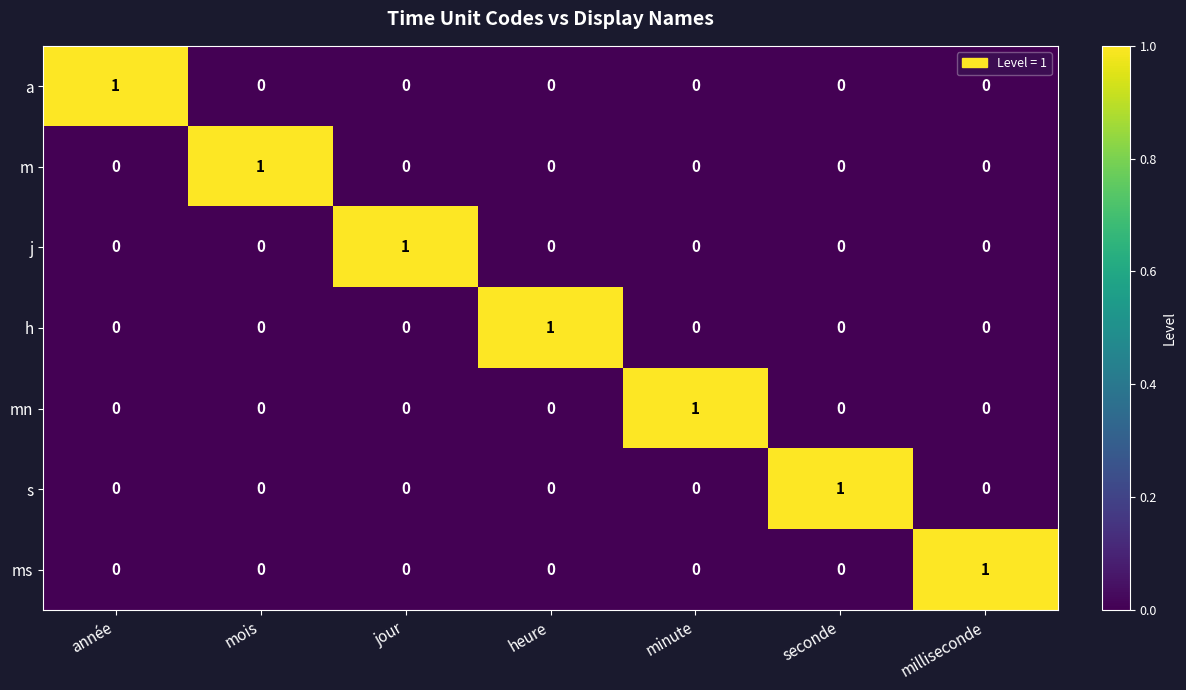

At how many categories does at least one series exceed 0?

7